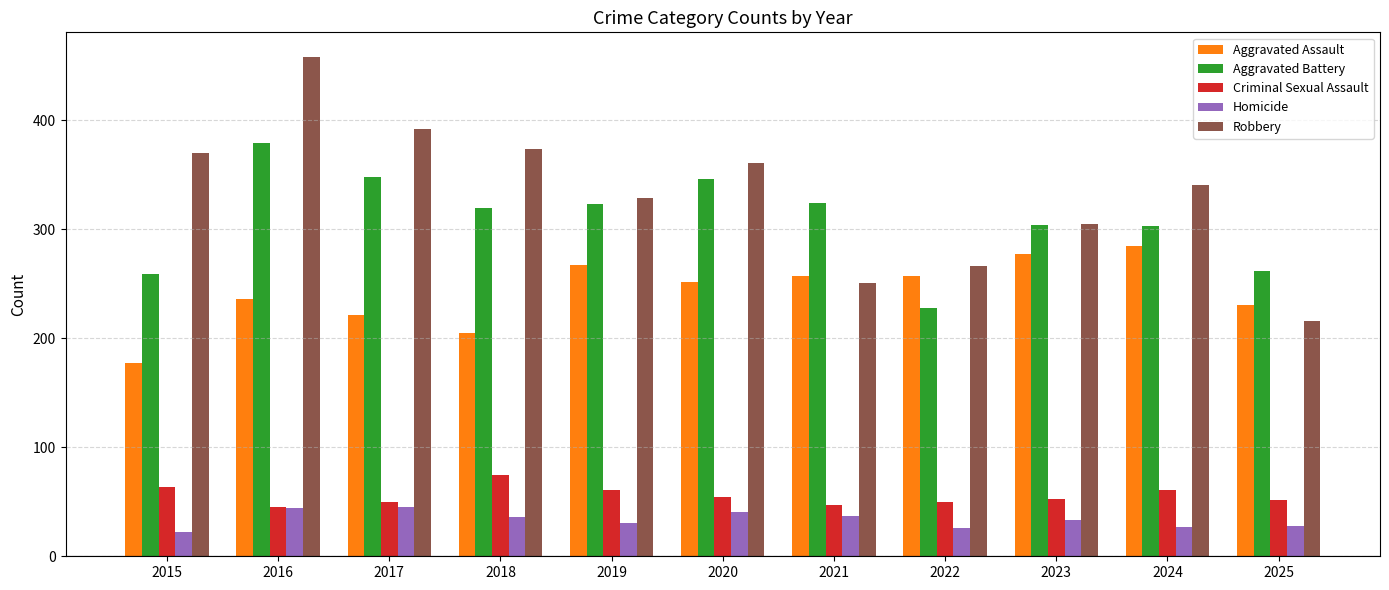

What is the average value of the Homicide series?

34